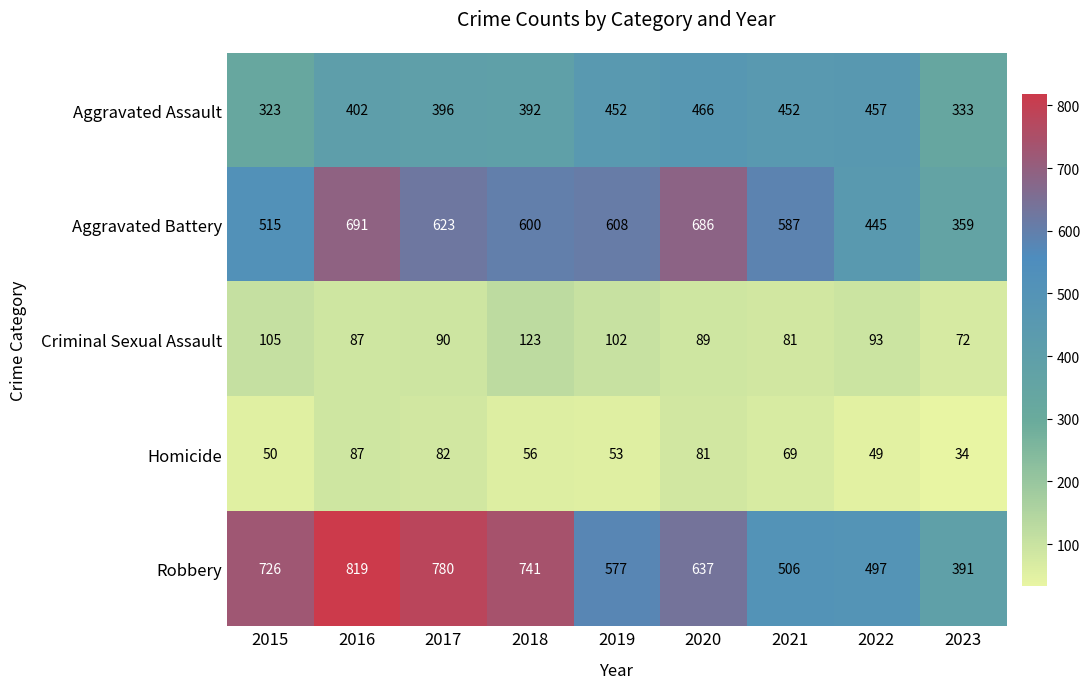

At which label does Aggravated Battery first exceed 600?

2016